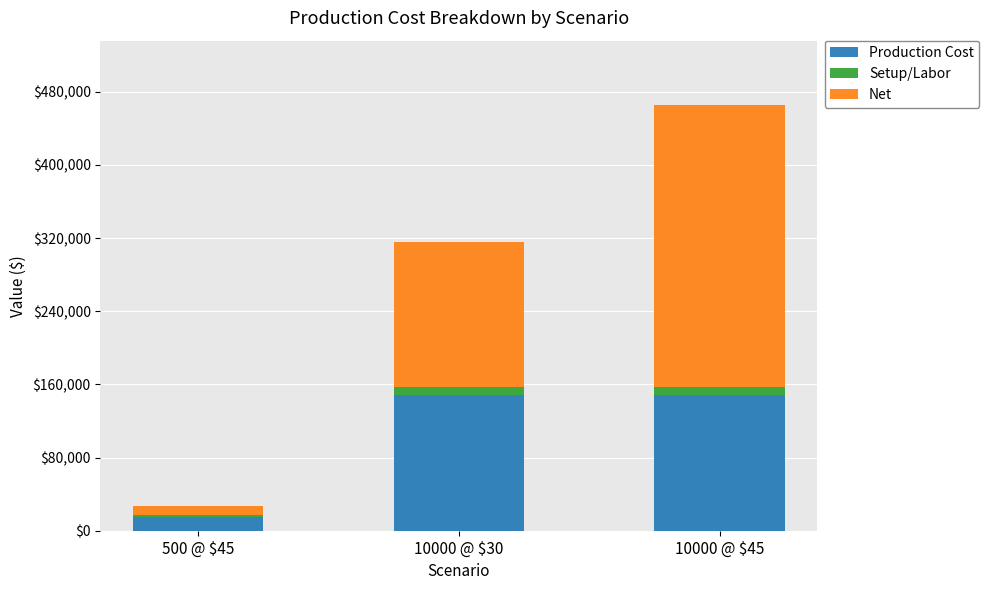

What is the highest value of the Production Cost series?

148702.1